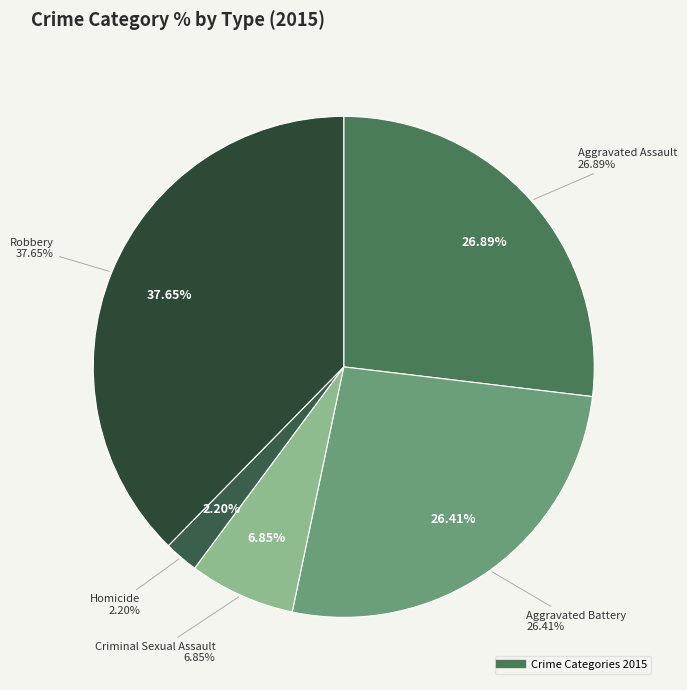

True or false: Homicide accounts for 16% of the total.

False